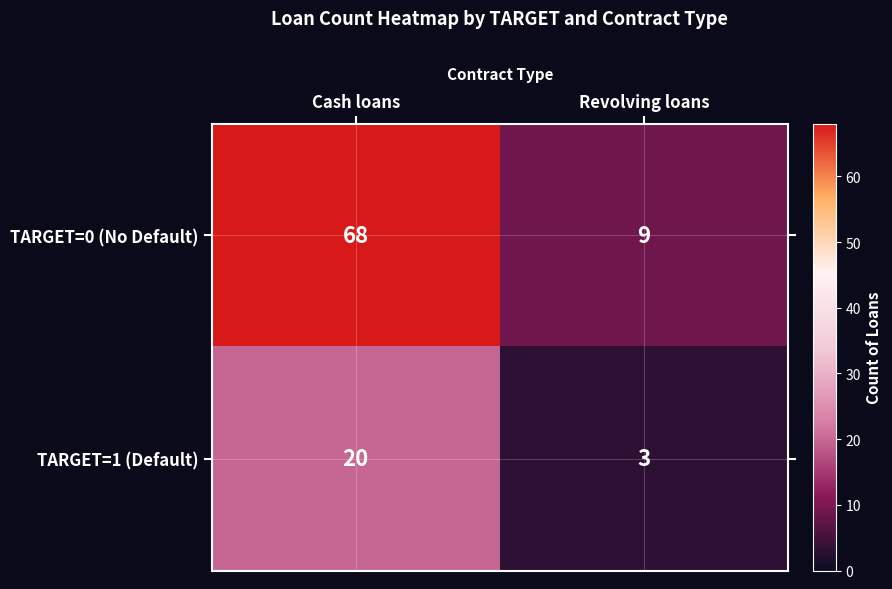

The value of TARGET=0 (No Default) at Cash loans is 68. True or false?

True